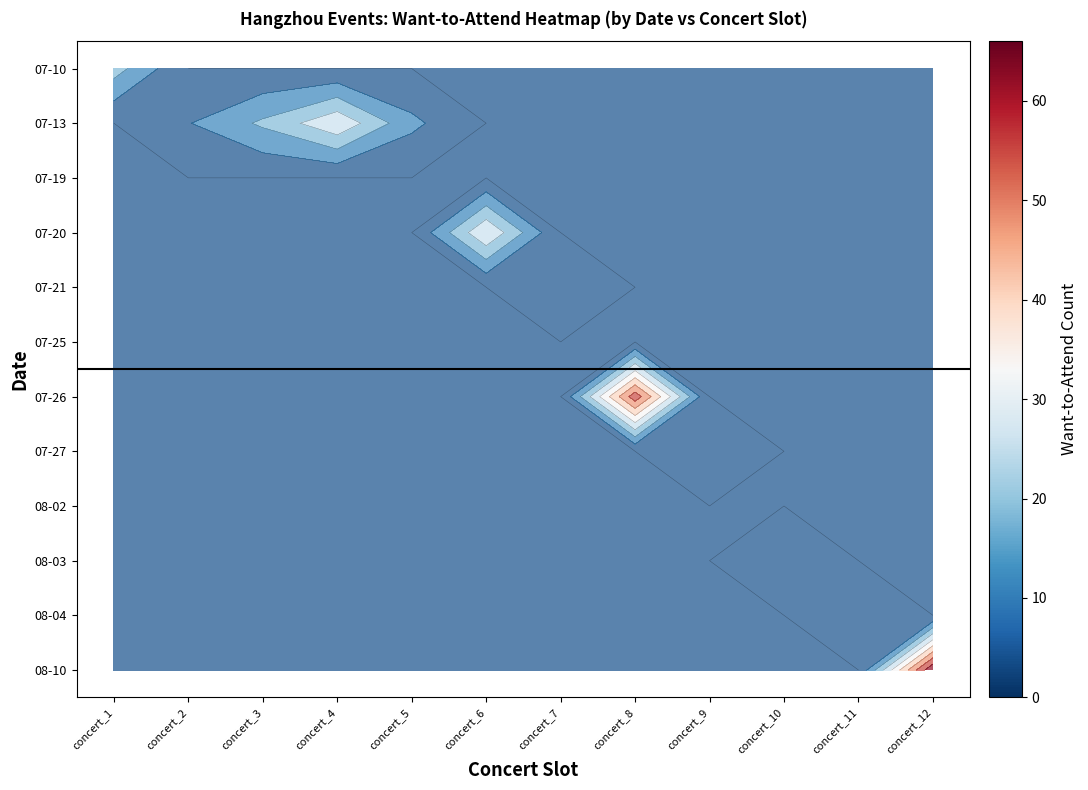

Rank the categories by 07-10 value from highest to lowest.

concert_1, concert_2, concert_3, concert_4, concert_5, concert_6, concert_7, concert_8, concert_9, concert_10, concert_11, concert_12